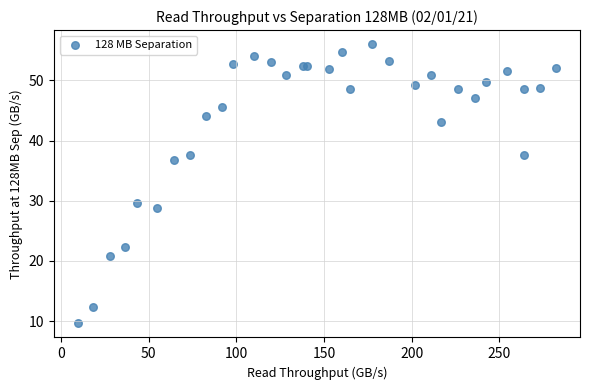

What Y value in the scatter plot is closest to 32?

29.5